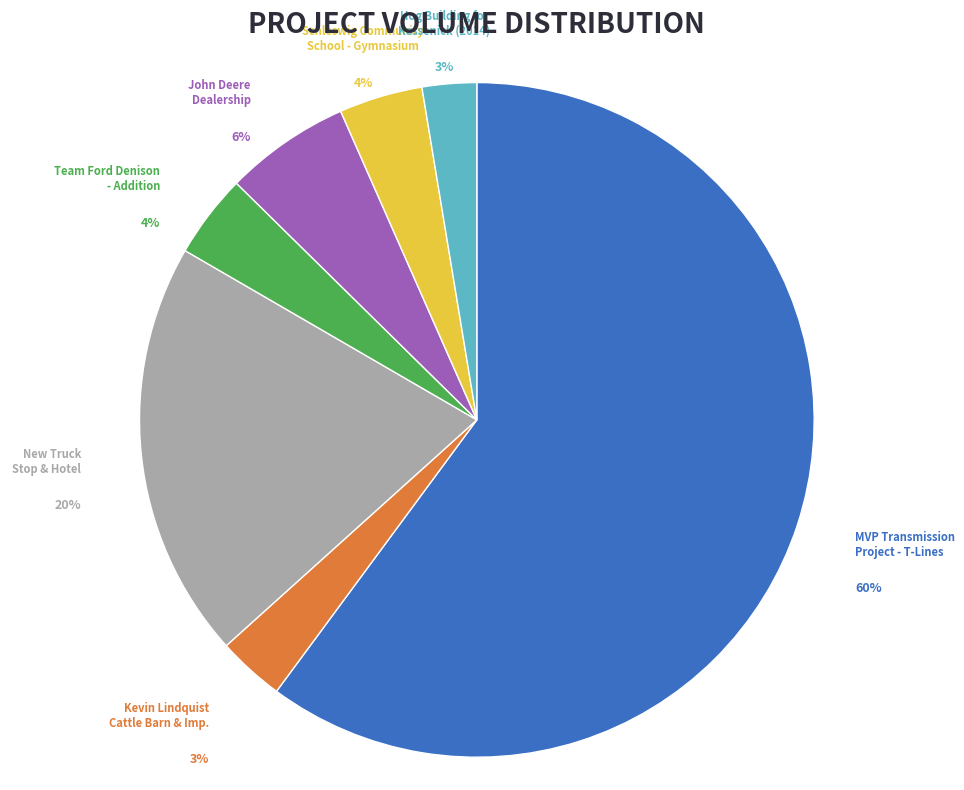

Is there a majority slice in this chart?

Yes